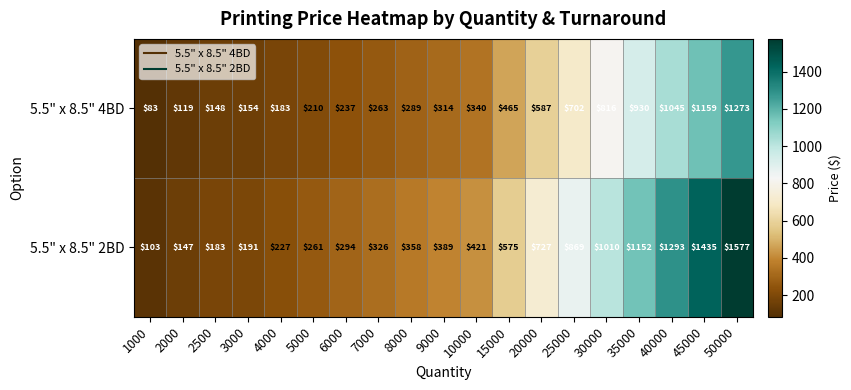

What is the spread (max minus min) of values at 2000?

28